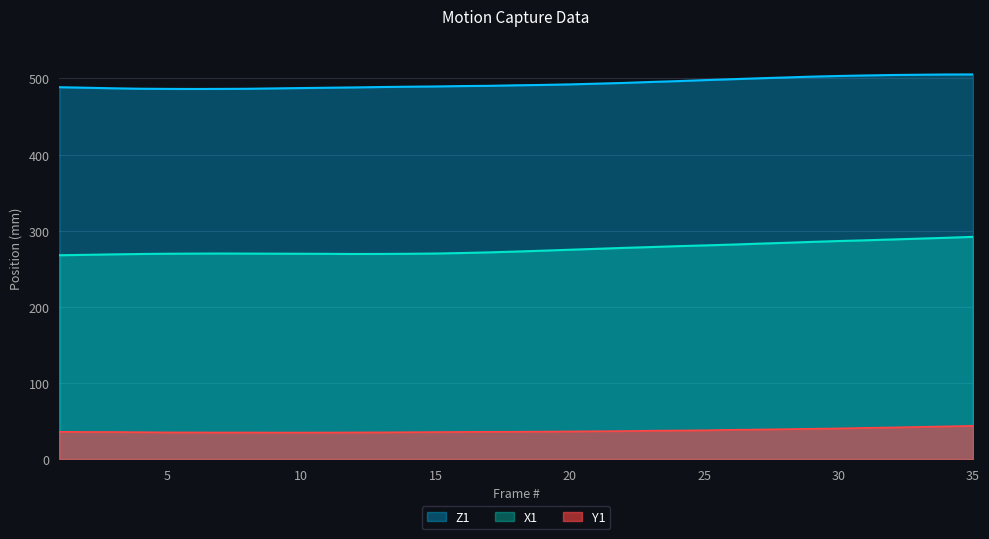

Rank the categories by Y1 value from highest to lowest.

35, 34, 33, 32, 31, 30, 29, 28, 27, 26, 25, 24, 23, 22, 21, 20, 19, 18, 1, 17, 16, 2, 3, 15, 4, 14, 13, 5, 12, 6, 8, 7, 11, 10, 9